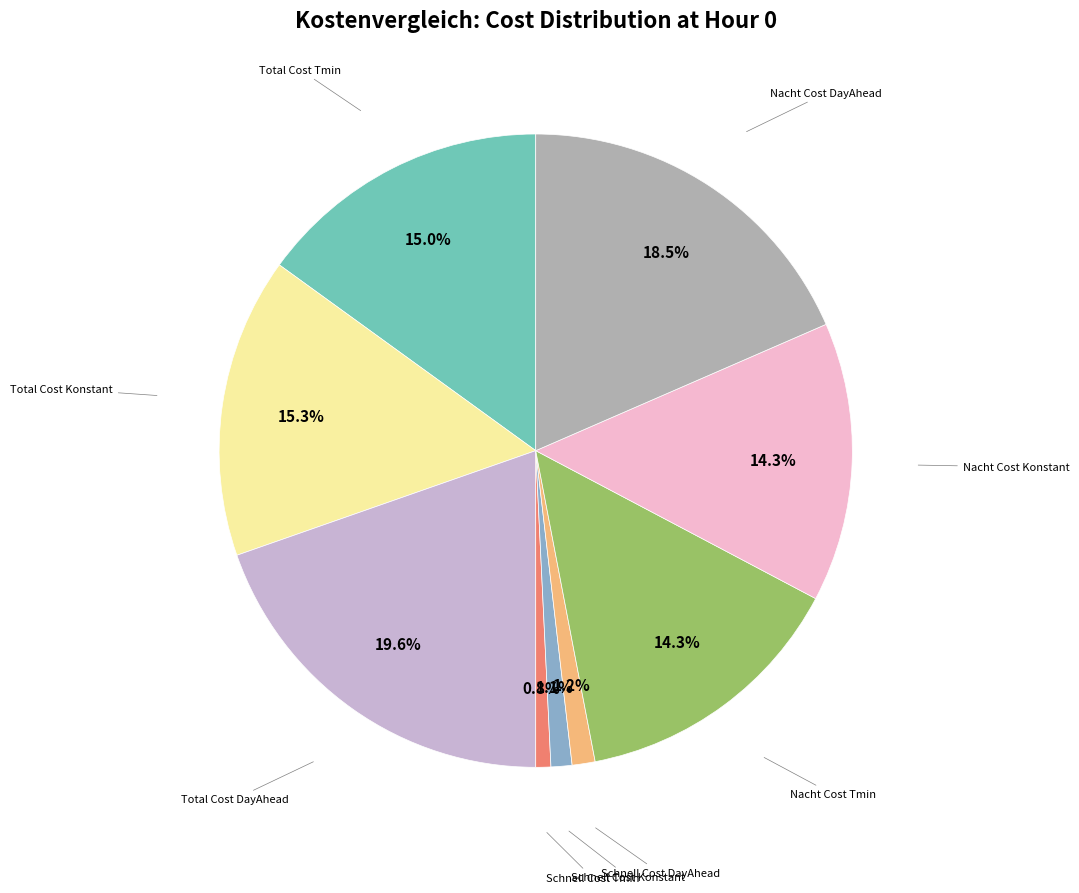

Is there any slice that represents more than half of the pie?

No